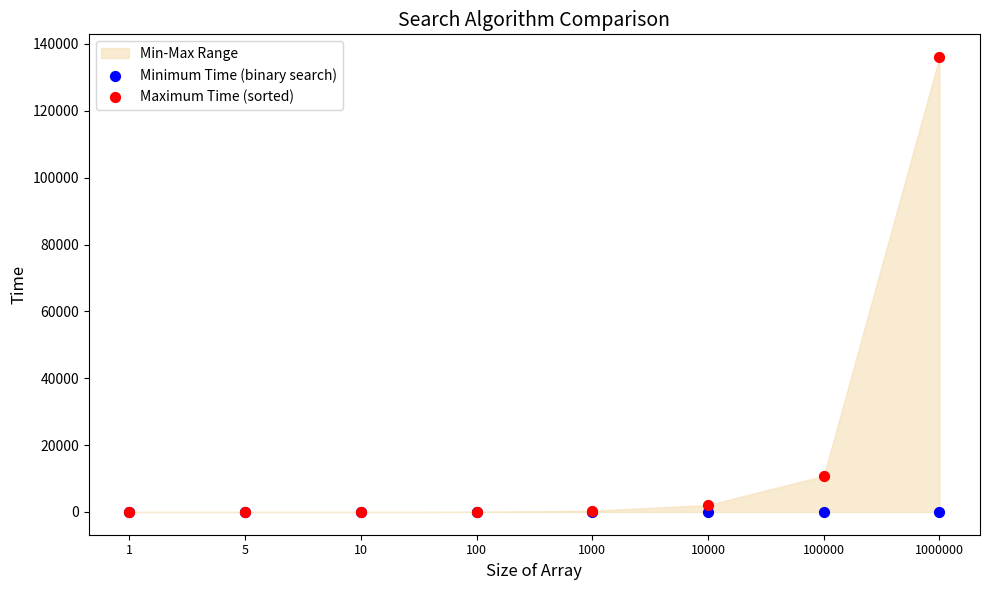

In the Maximum Time (sorted) series, what Y value is closest to 68029?

10794